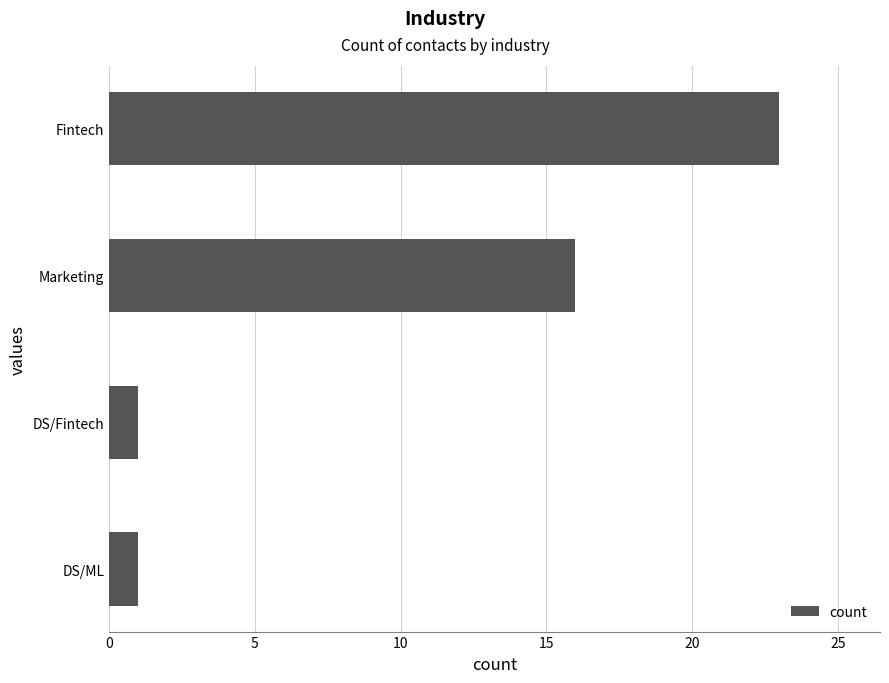

Reading bottom to top, transcribe all the data shown in this chart.

DS/ML=1	DS/Fintech=1	Marketing=16	Fintech=23